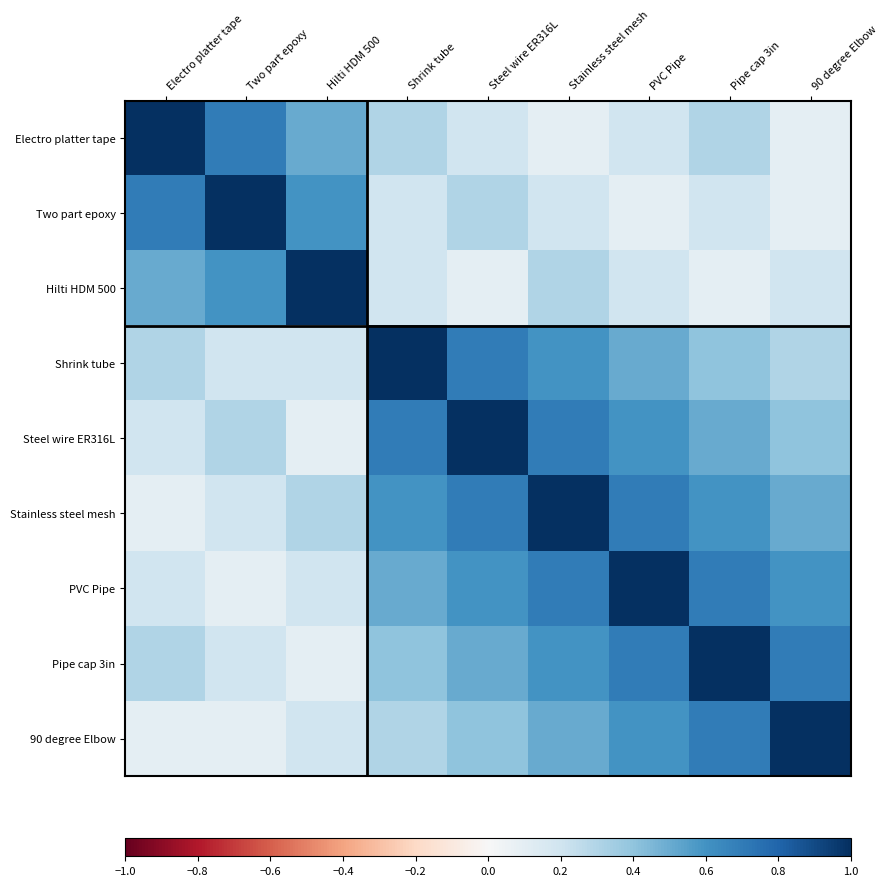

At how many categories does at least one series exceed 0?

9